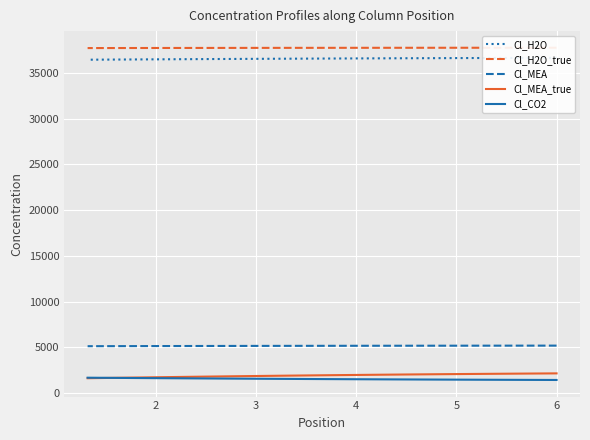

What is the highest value of the Cl_H2O_true series?

37744.3